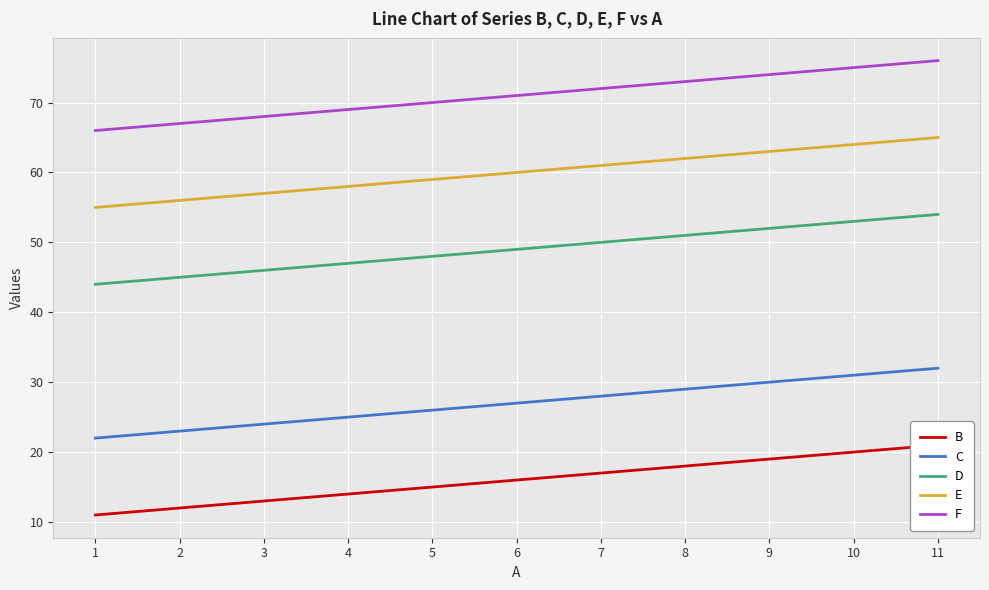

How many lines are shown in the chart?

5